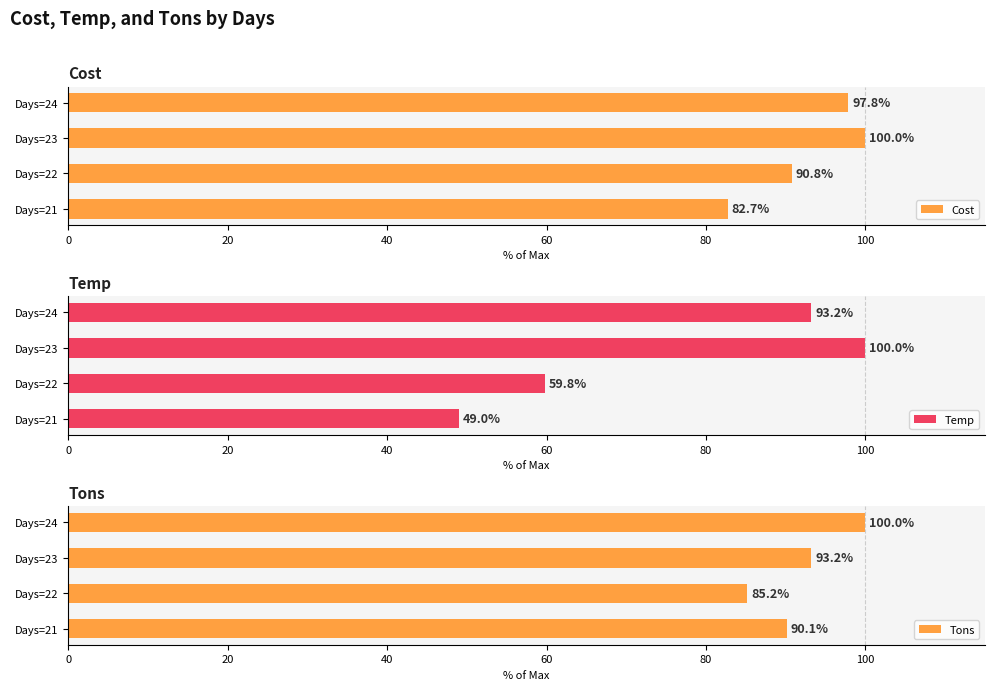

What are all the series names shown in the legend?

Cost, Temp, Tons